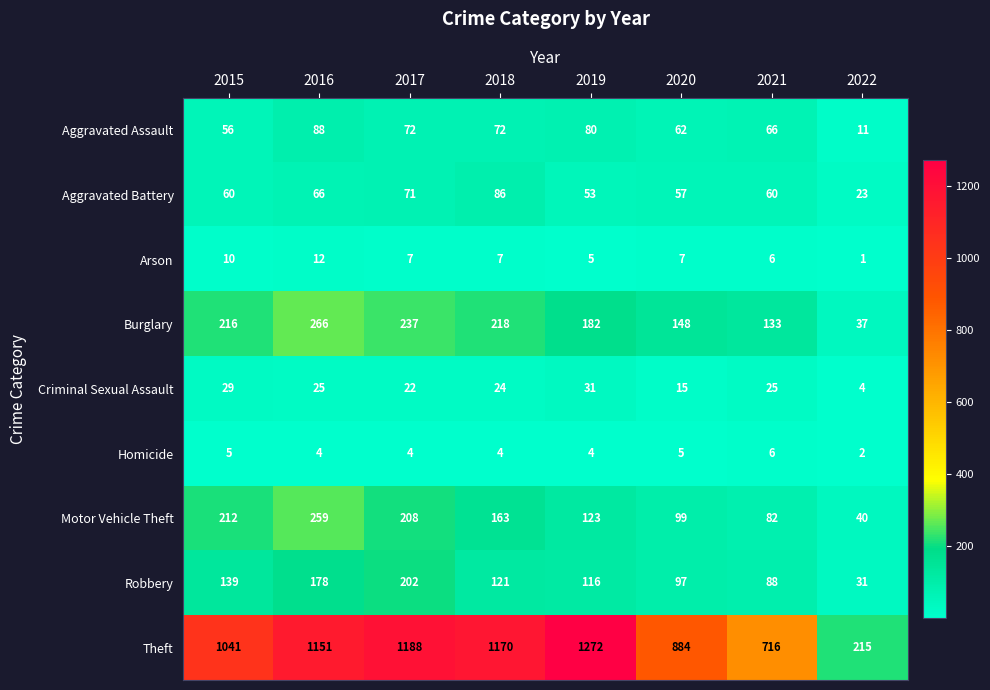

How many data points does each series have?

8